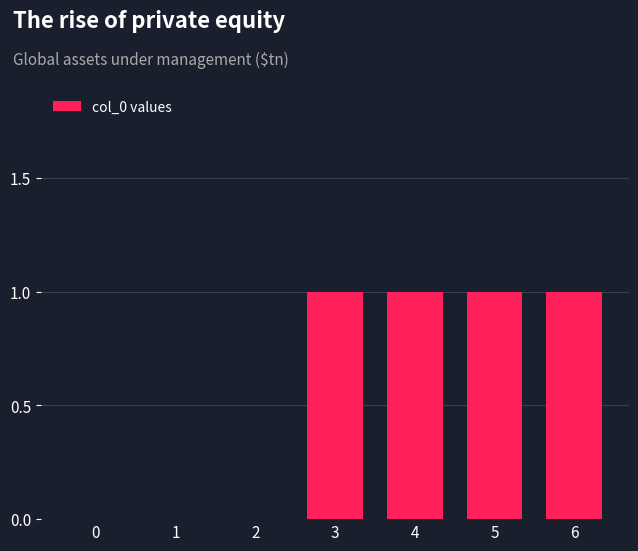

What is the approximate value at 6?

1